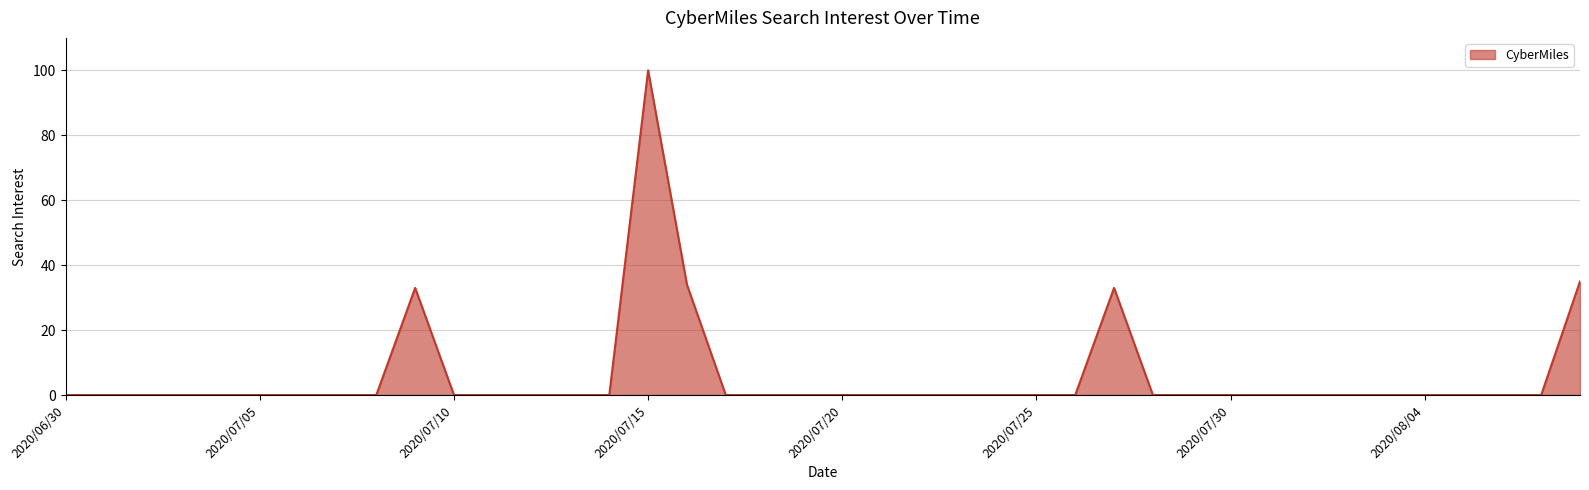

What is the sum of all values?

235